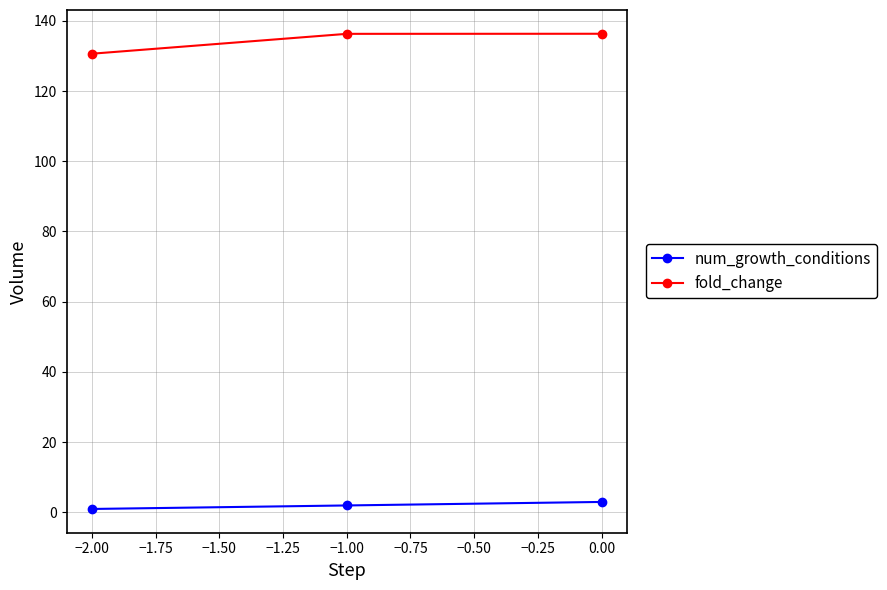

Reading left to right, extract all data points from this chart.

num_growth_conditions: 1.0	2.0	3.0
fold_change: 130.6	136.3	136.3